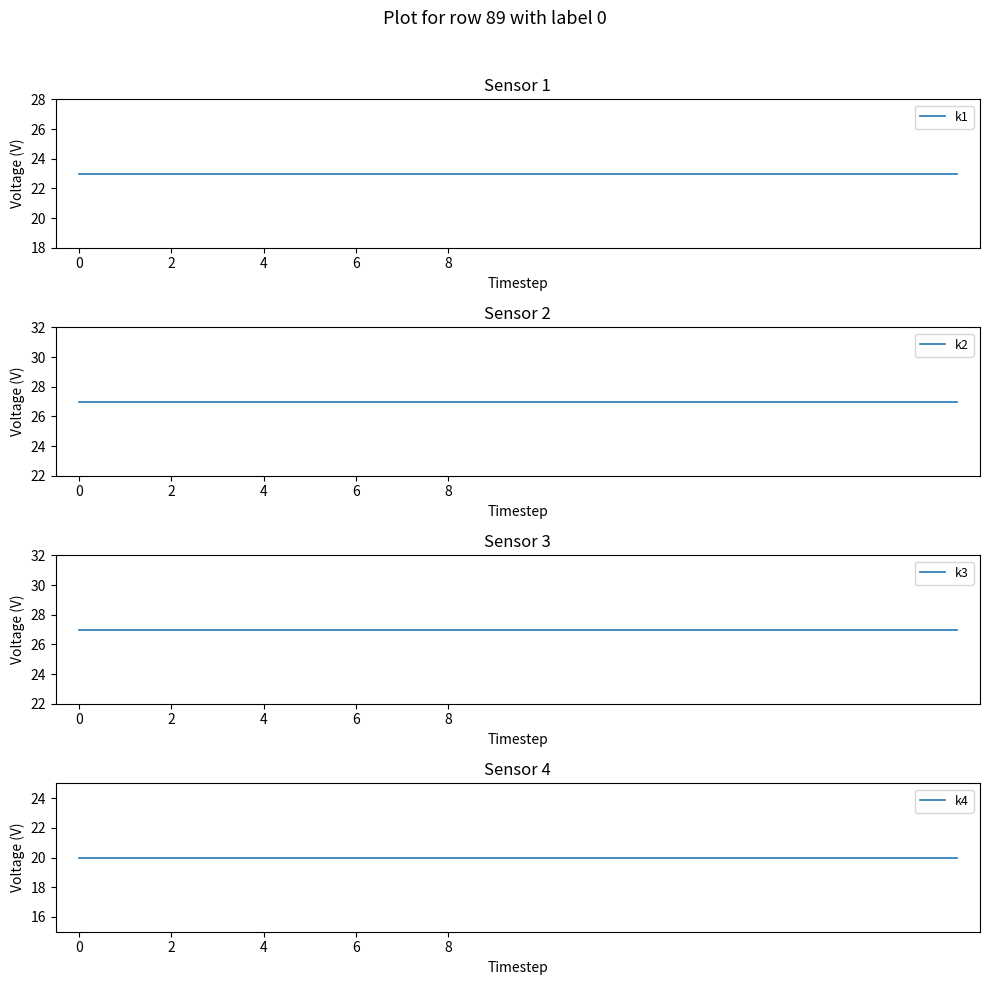

What is the difference between the highest and lowest values at 6?

7